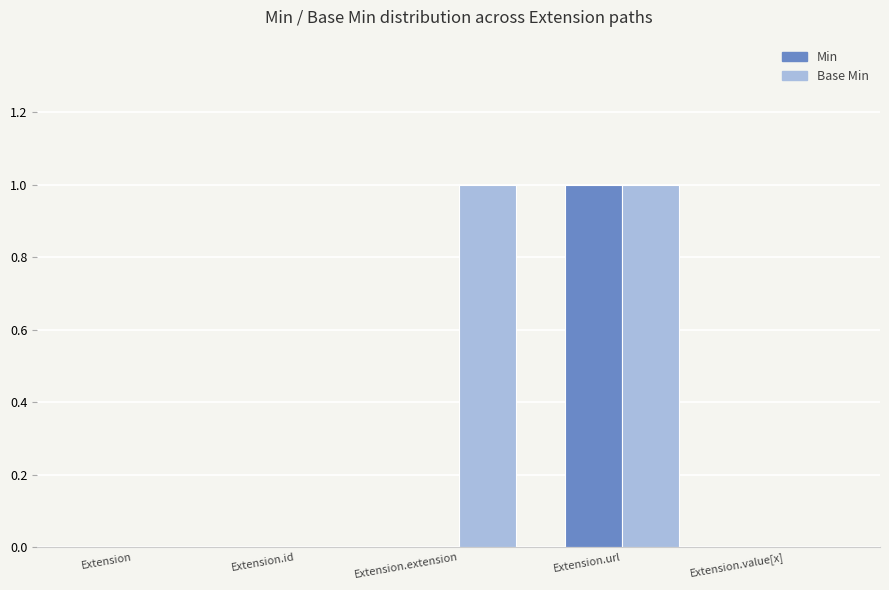

Is it true that Min equals 1 at Extension.id?

False